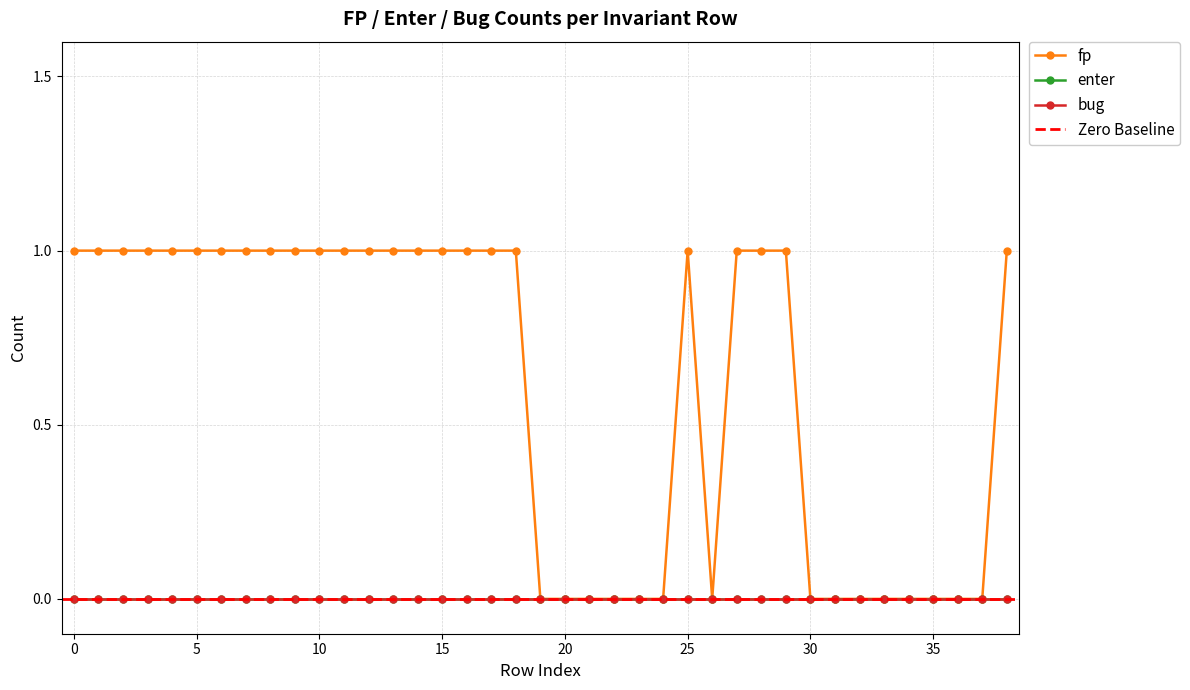

Reading left to right, list all the values displayed in this chart.

fp: 0=1	1=1	2=1	3=1	4=1	5=1	6=1	7=1	8=1	9=1	10=1	11=1	12=1	13=1	14=1	15=1	16=1	17=1	18=1	19=0	20=0	21=0	22=0	23=0	24=0	25=1	26=0	27=1	28=1	29=1	30=0	31=0	32=0	33=0	34=0	35=0	36=0	37=0	38=1
enter: 0=0	1=0	2=0	3=0	4=0	5=0	6=0	7=0	8=0	9=0	10=0	11=0	12=0	13=0	14=0	15=0	16=0	17=0	18=0	19=0	20=0	21=0	22=0	23=0	24=0	25=0	26=0	27=0	28=0	29=0	30=0	31=0	32=0	33=0	34=0	35=0	36=0	37=0	38=0
bug: 0=0	1=0	2=0	3=0	4=0	5=0	6=0	7=0	8=0	9=0	10=0	11=0	12=0	13=0	14=0	15=0	16=0	17=0	18=0	19=0	20=0	21=0	22=0	23=0	24=0	25=0	26=0	27=0	28=0	29=0	30=0	31=0	32=0	33=0	34=0	35=0	36=0	37=0	38=0